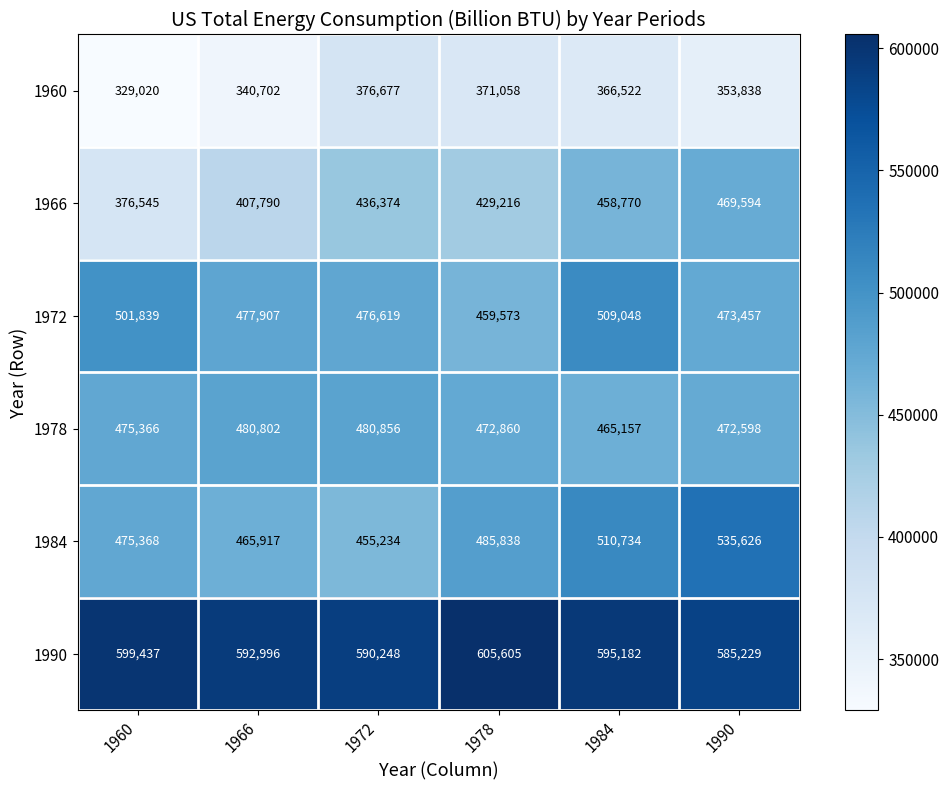

What is the difference between the highest and lowest values at 1966?

252294